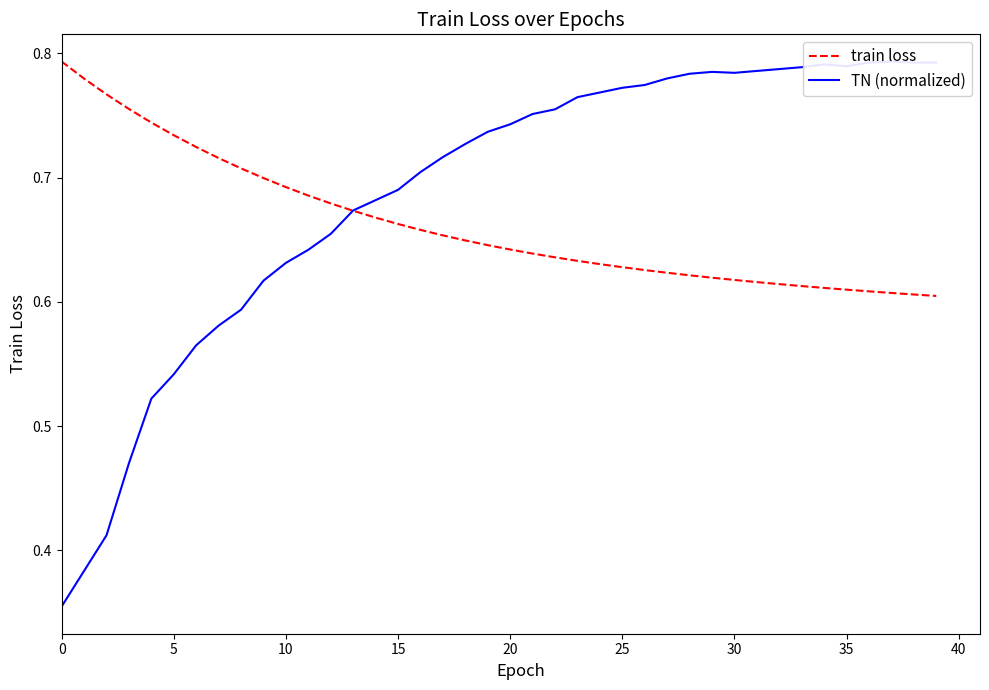

Reading right to left, transcribe all the data shown in this chart.

train loss: 0.6	0.6	0.6	0.6	0.6	0.6	0.6	0.6	0.6	0.6	0.6	0.6	0.6	0.6	0.6	0.6	0.6	0.6	0.6	0.6	0.6	0.6	0.7	0.7	0.7	0.7	0.7	0.7	0.7	0.7	0.7	0.7	0.7	0.7	0.7	0.7	0.8	0.8	0.8	0.8
TN (normalized): 0.8	0.8	0.8	0.8	0.8	0.8	0.8	0.8	0.8	0.8	0.8	0.8	0.8	0.8	0.8	0.8	0.8	0.8	0.8	0.7	0.7	0.7	0.7	0.7	0.7	0.7	0.7	0.7	0.6	0.6	0.6	0.6	0.6	0.6	0.5	0.5	0.5	0.4	0.4	0.4